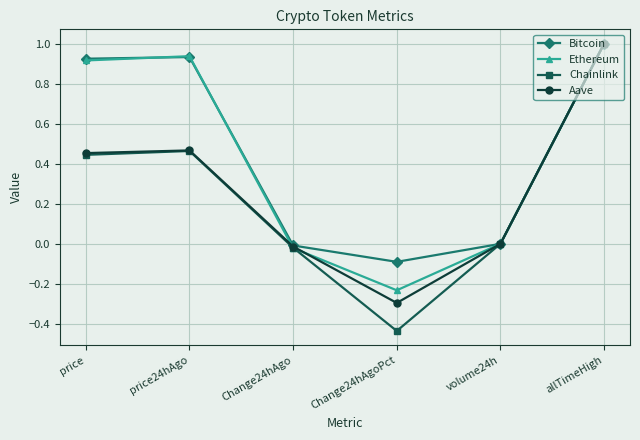

In Bitcoin, how many points are lower than both neighbors (excluding endpoints)?

1